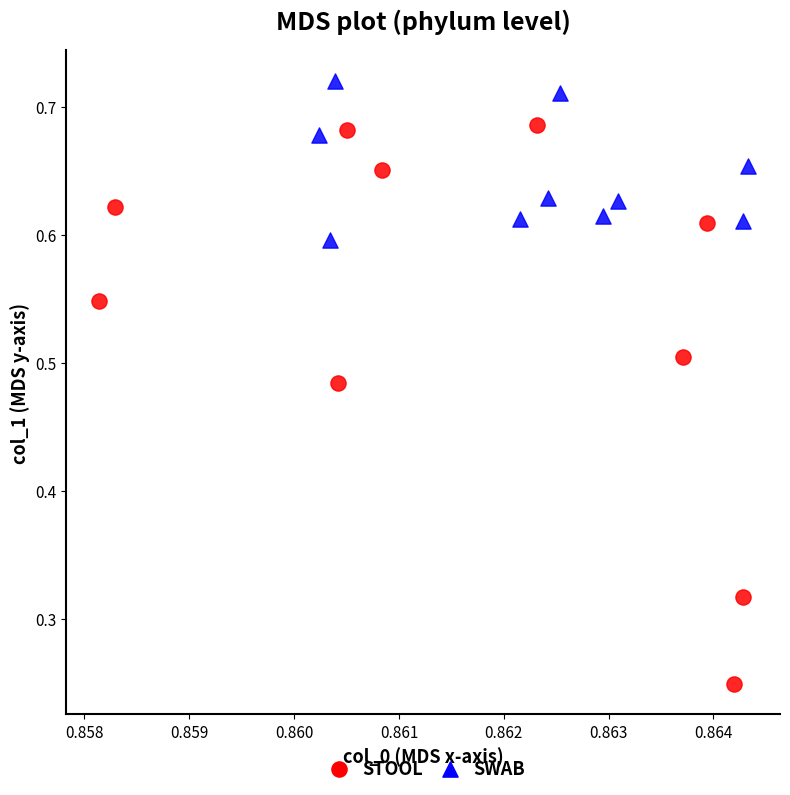

Which series reaches the minimum Y coordinate?

STOOL